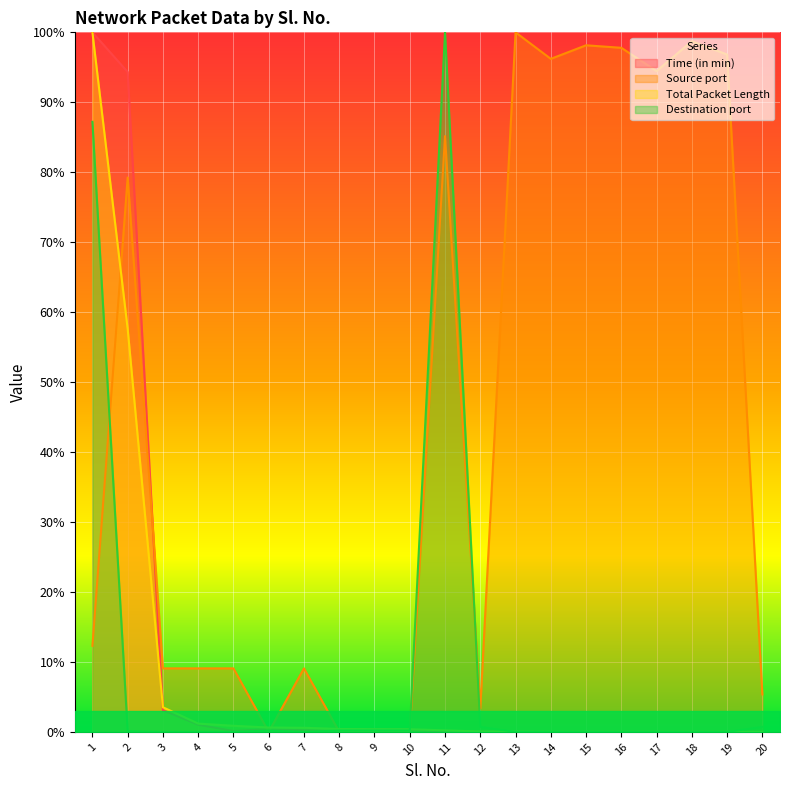

What is the difference between the second highest and minimum values in the Total Packet Length series?

57.6